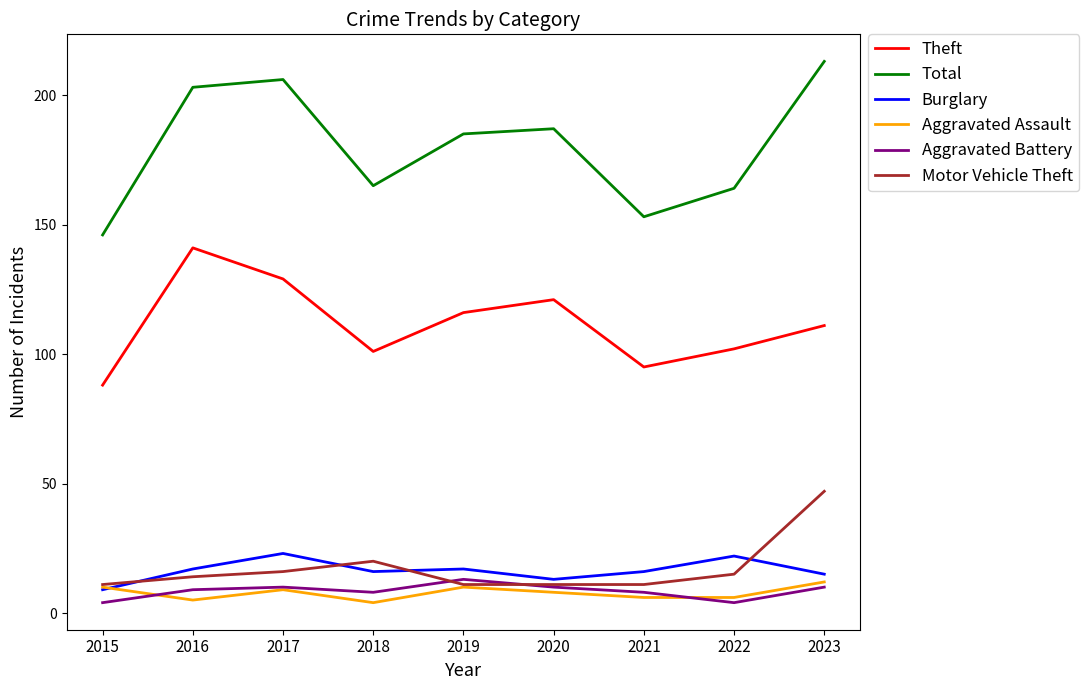

Read the Burglary value at 2021, to the nearest 5.

15